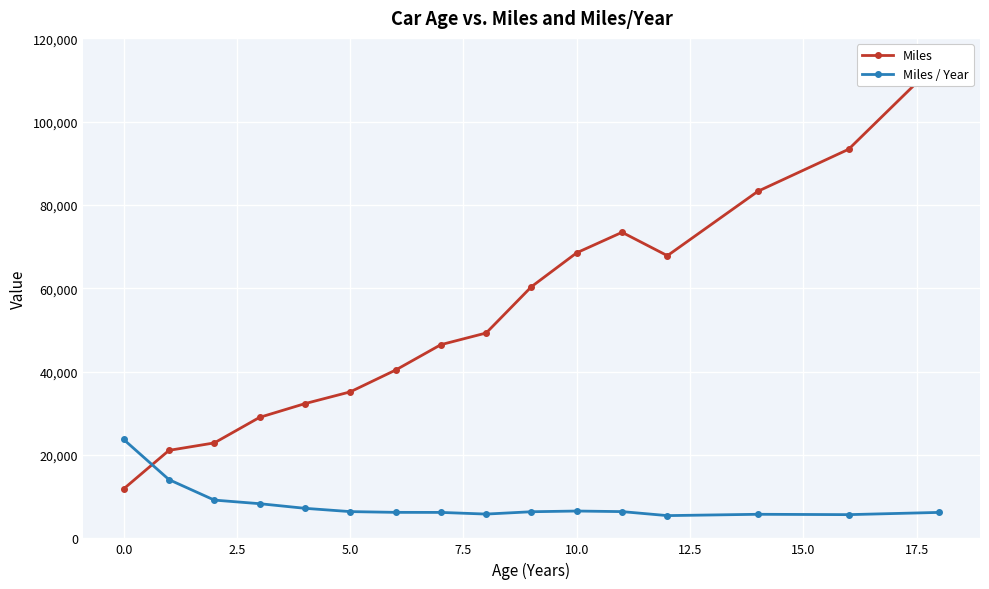

How many lines are shown in the chart?

2